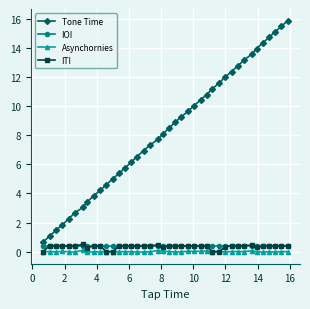

True or false: Asynchornies and IOI cross at least once.

False